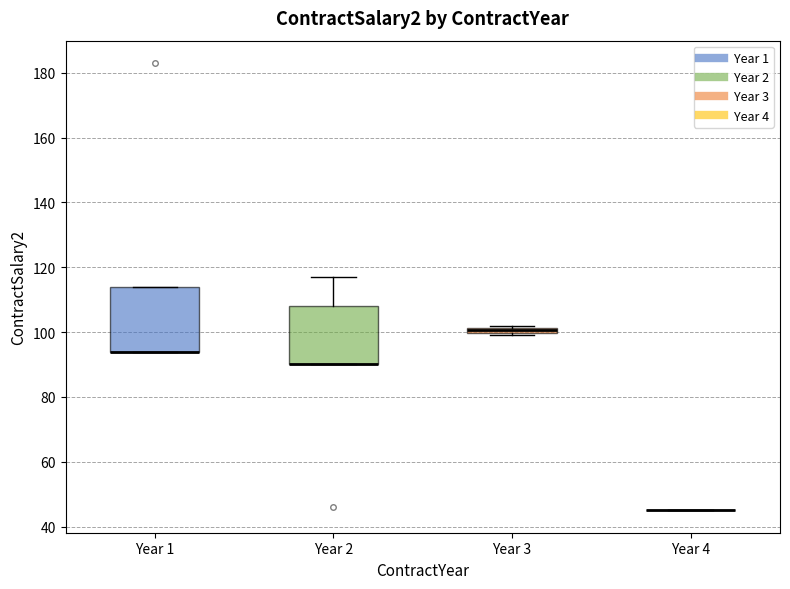

Where is the upper edge of the box for Year 3 on the y-axis? The values are not printed on the chart, so give them approximately, as read against the axis.

102